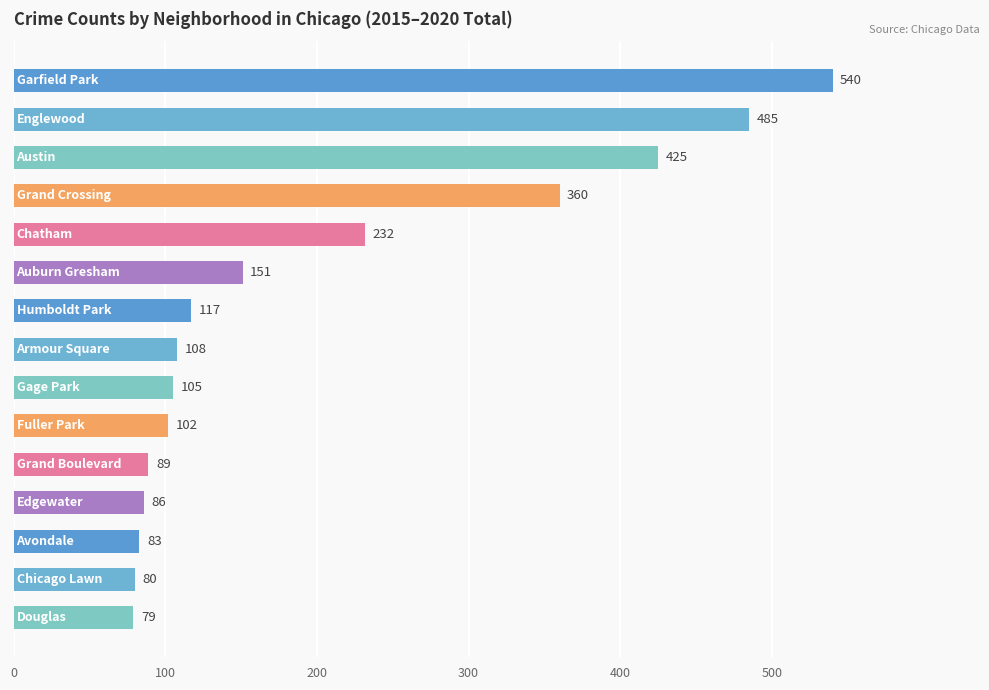

What is the smallest value displayed?

79